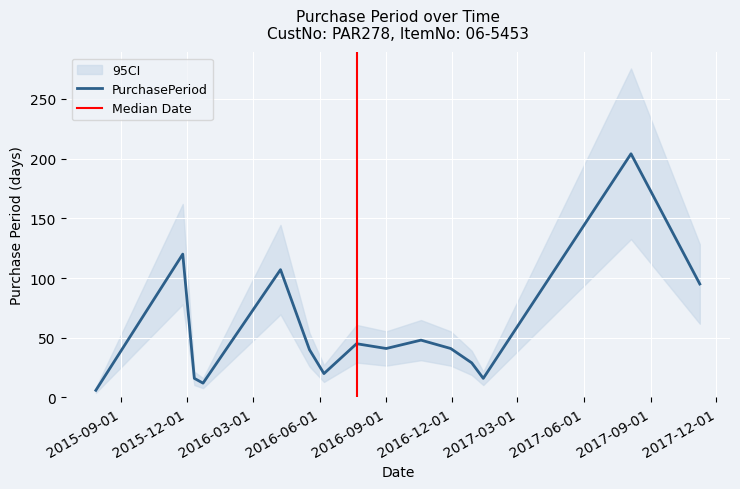

Which category has the lowest value across all series?

2015-07-28